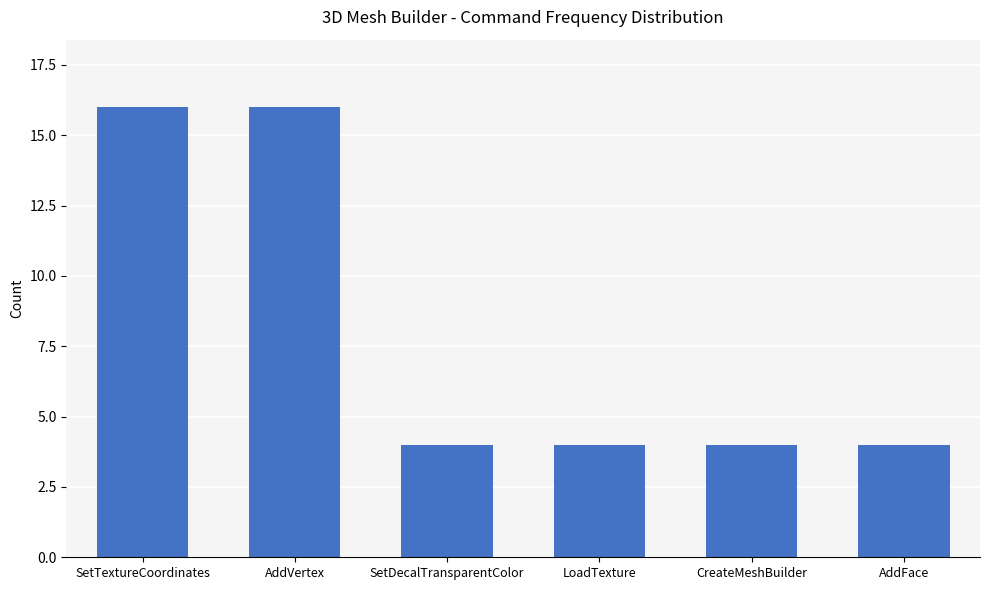

The chart shows a value of 2 at CreateMeshBuilder. True or false?

False